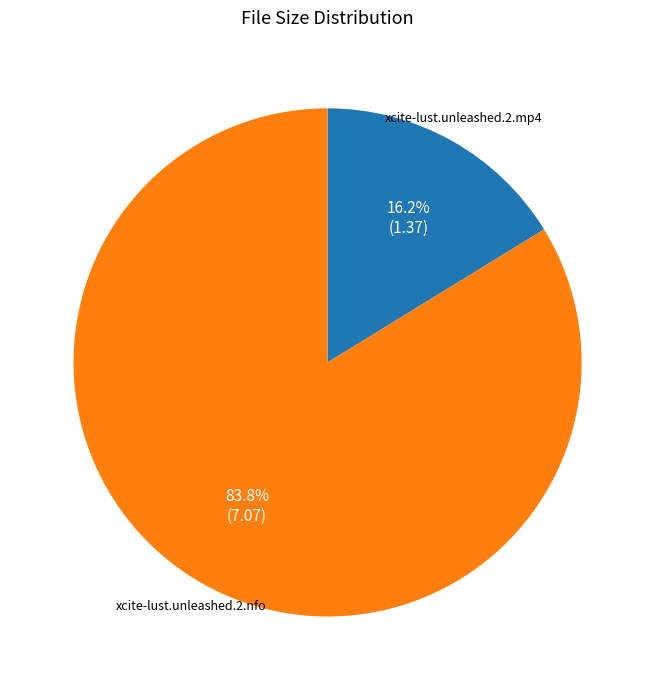

True or false: xcite-lust.unleashed.2.mp4 accounts for 1% of the total.

False